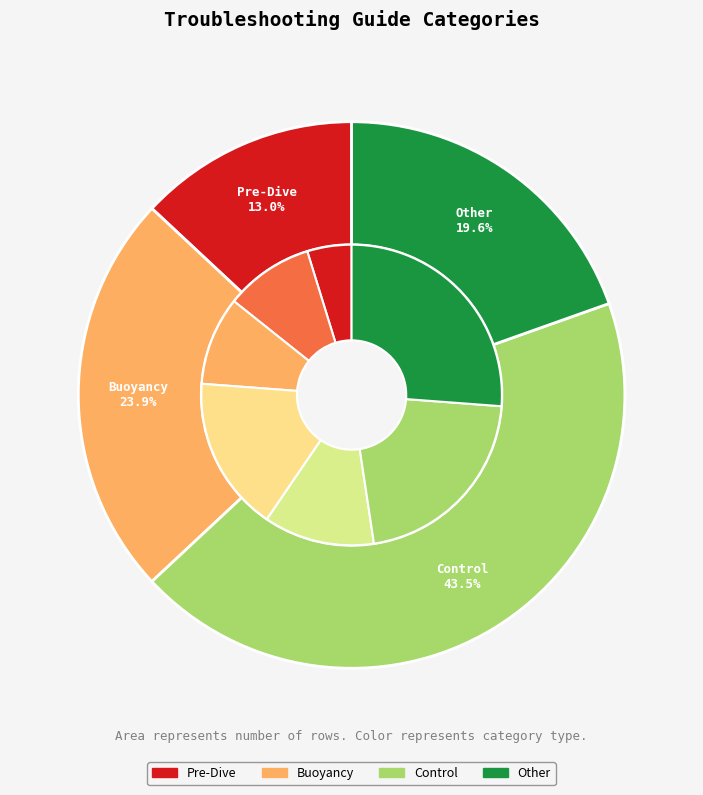

Is Buoyancy the majority of the pie?

No